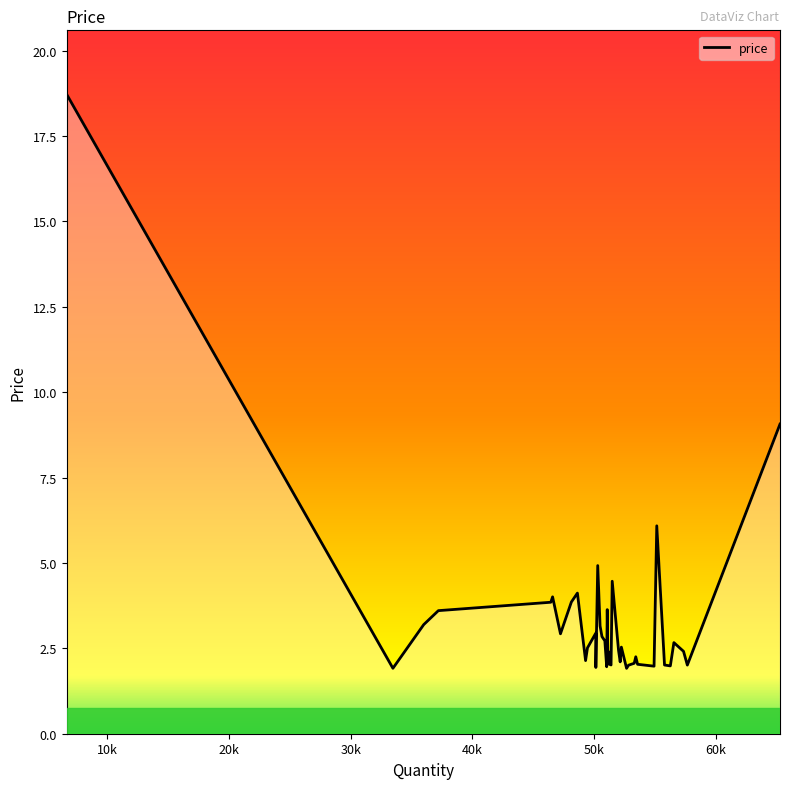

What is the minimum value shown in the chart?

1.9